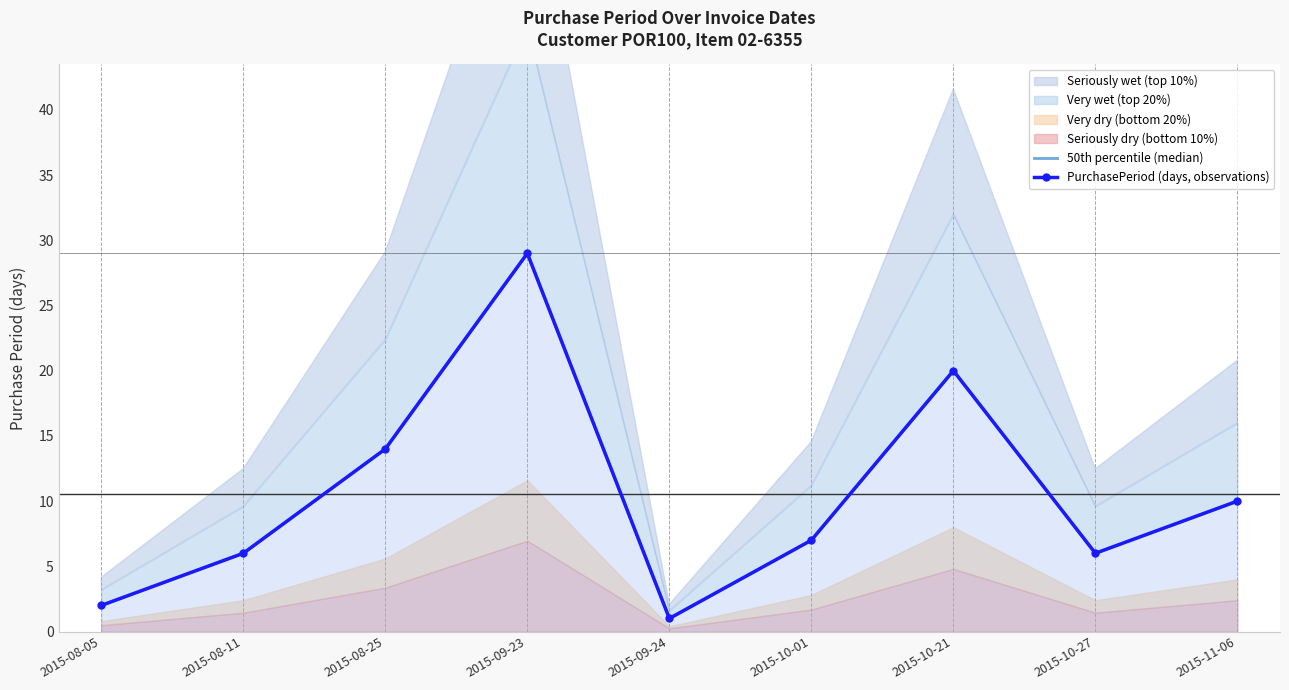

How many lines are shown in the chart?

2